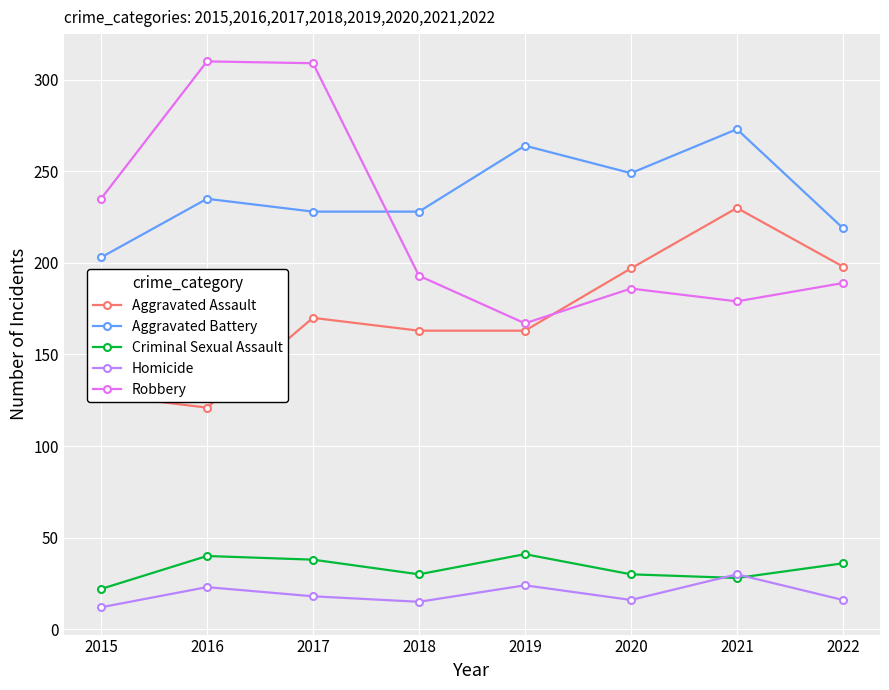

How many data points in Robbery are less than 193?

4